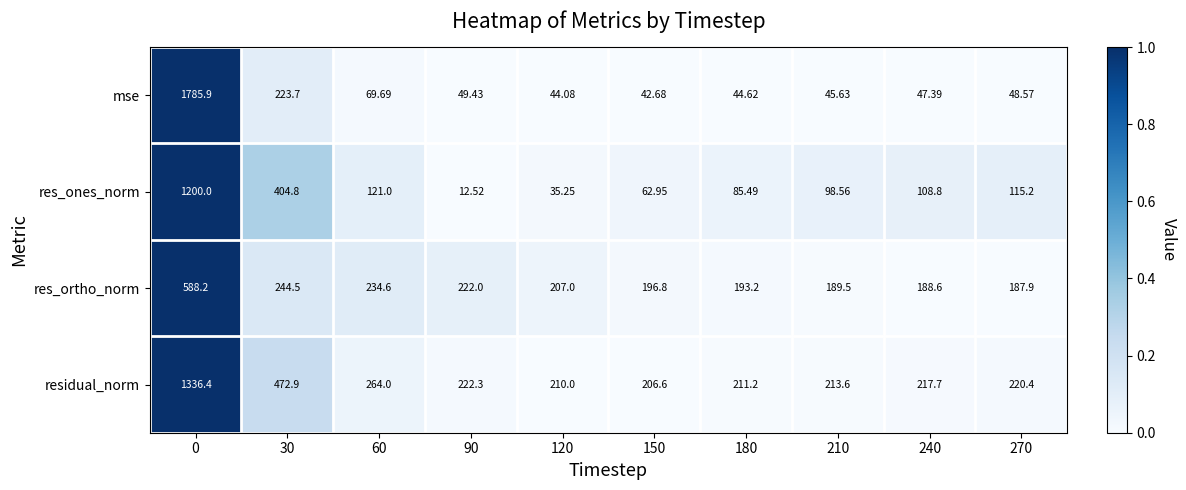

How many data points in mse are less than 48?

5